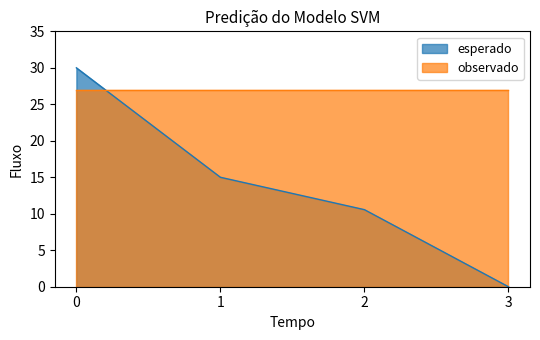

Is it true that observado equals 36.3 at 0?

False